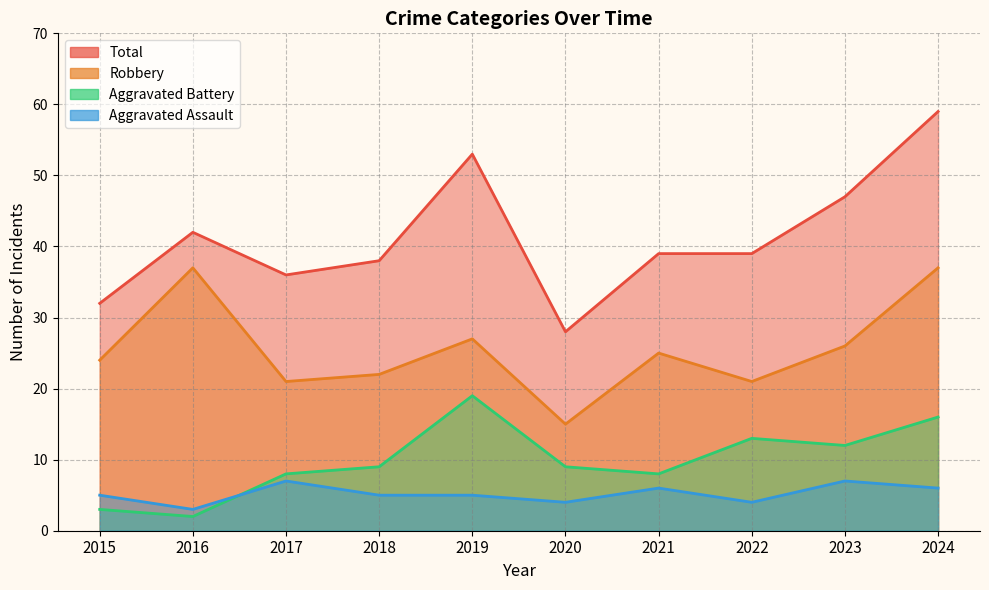

What is the lowest value of the Aggravated Battery series?

2